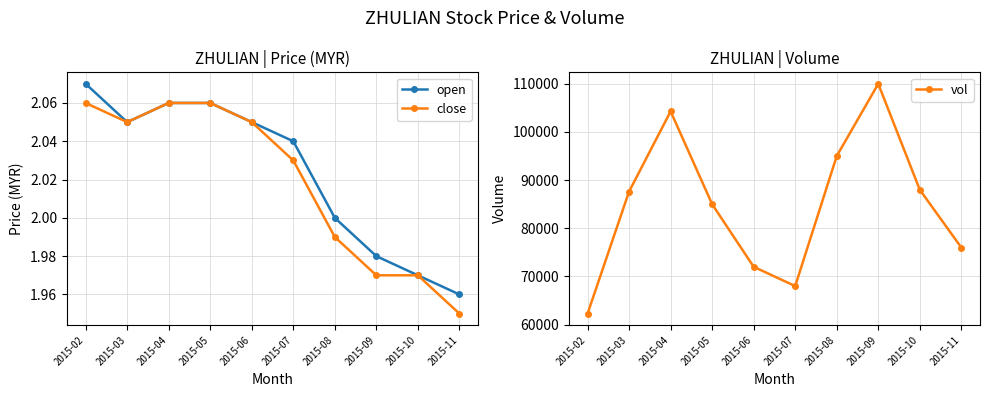

Reading left to right, list all the values displayed in this chart.

open: 2.1	2.0	2.1	2.1	2.0	2.0	2.0	2.0	2.0	2.0
close: 2.1	2.0	2.1	2.1	2.0	2.0	2.0	2.0	2.0	1.9
vol: 62280.0	87638.0	104280.0	85000.0	72000.0	68000.0	95000.0	110000.0	88000.0	76000.0